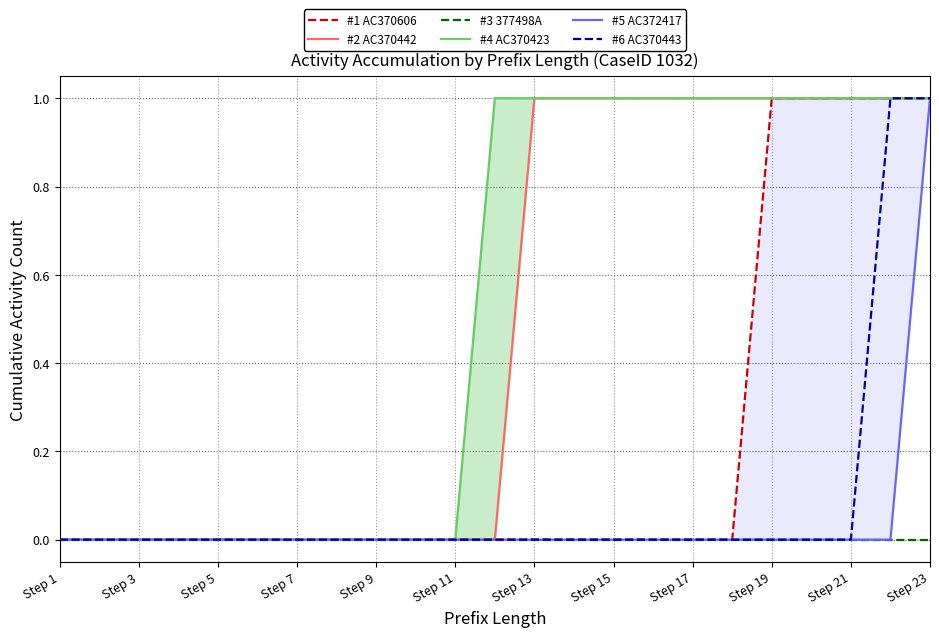

The value of #1 AC370606 at Step 7 is -1. True or false?

False